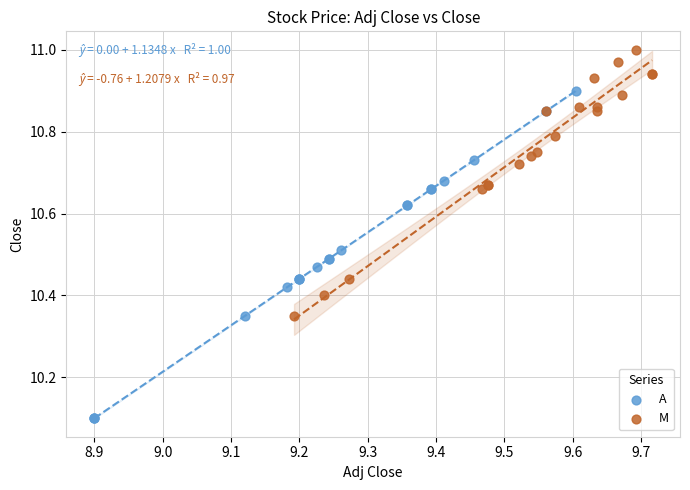

Which series contains the lowest Y value?

A